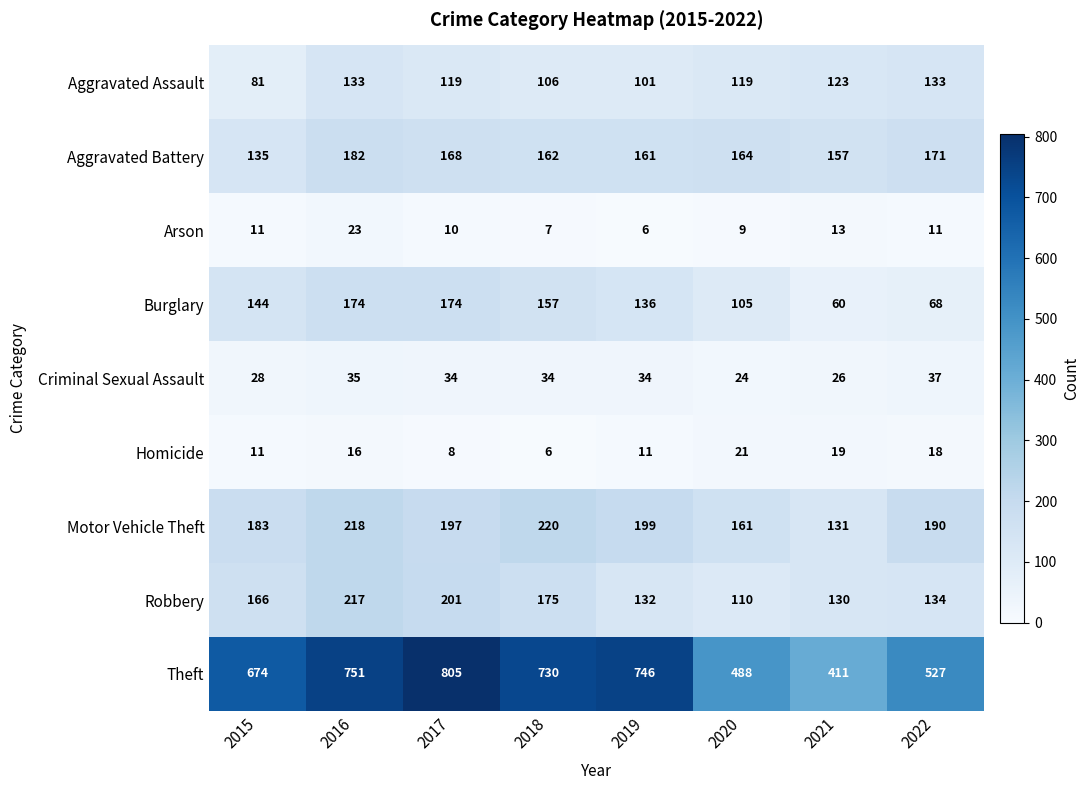

Between 2017 and 2020, which series saw the biggest shift?

Theft